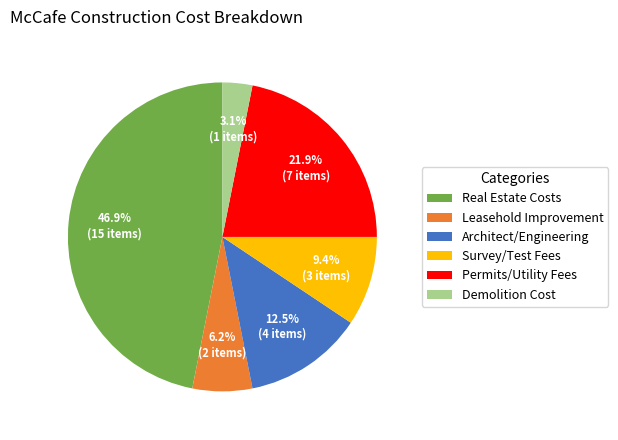

Rank the categories by value from highest to lowest.

Real Estate Costs, Permits/Utility Fees, Architect/Engineering, Survey/Test Fees, Leasehold Improvement, Demolition Cost